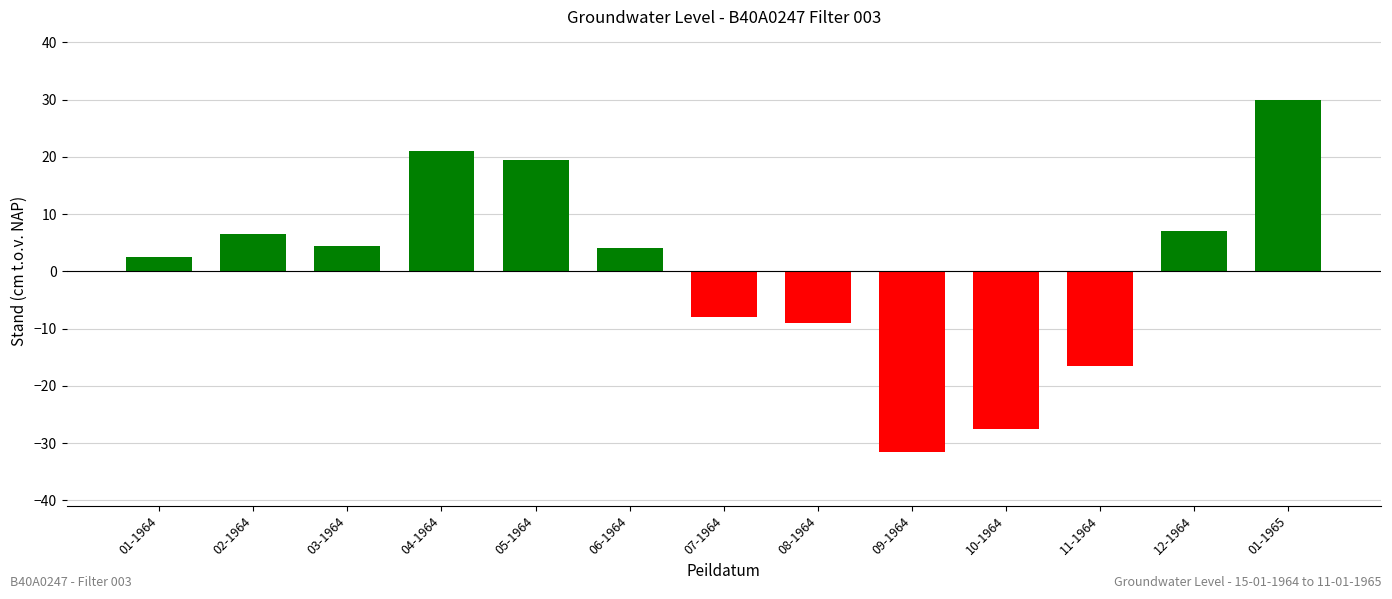

How many values are below 4?

6